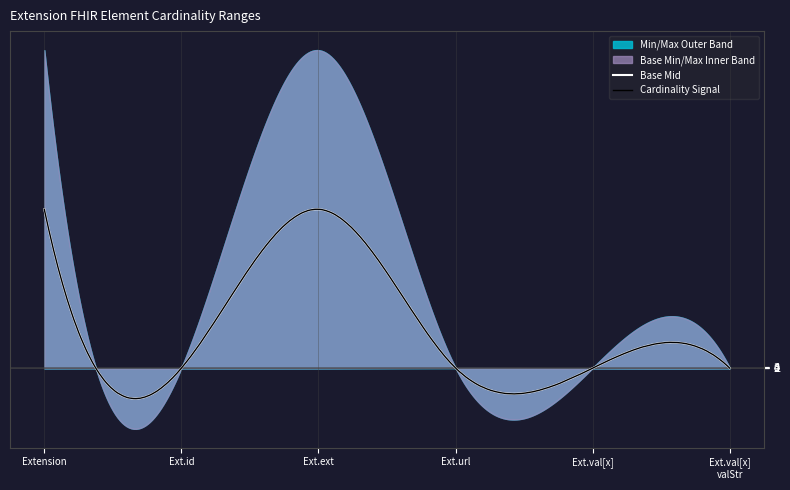

Does the chart have visible grid lines?

Yes